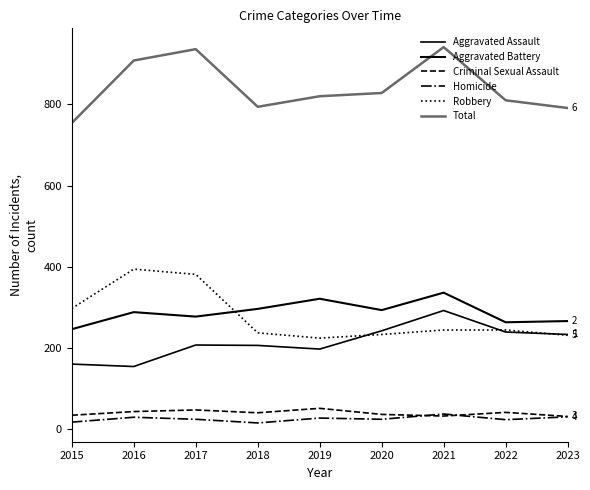

Does the chart have visible grid lines?

No